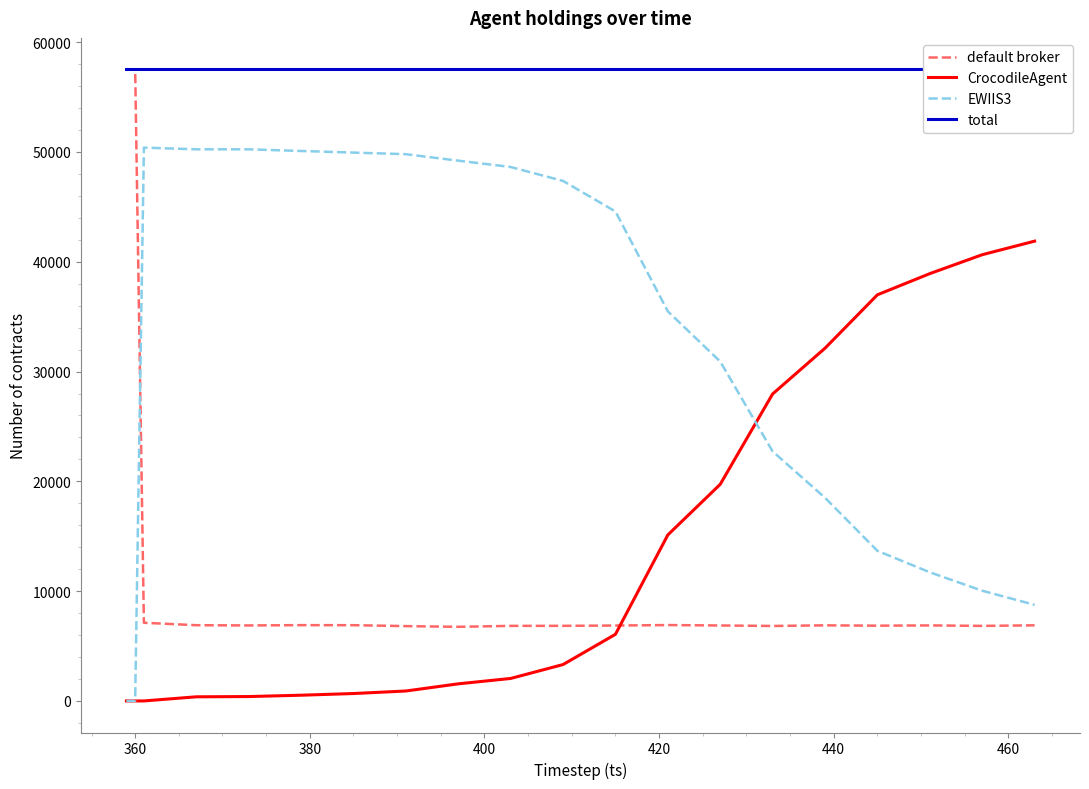

What is the highest value of the default broker series?

57514